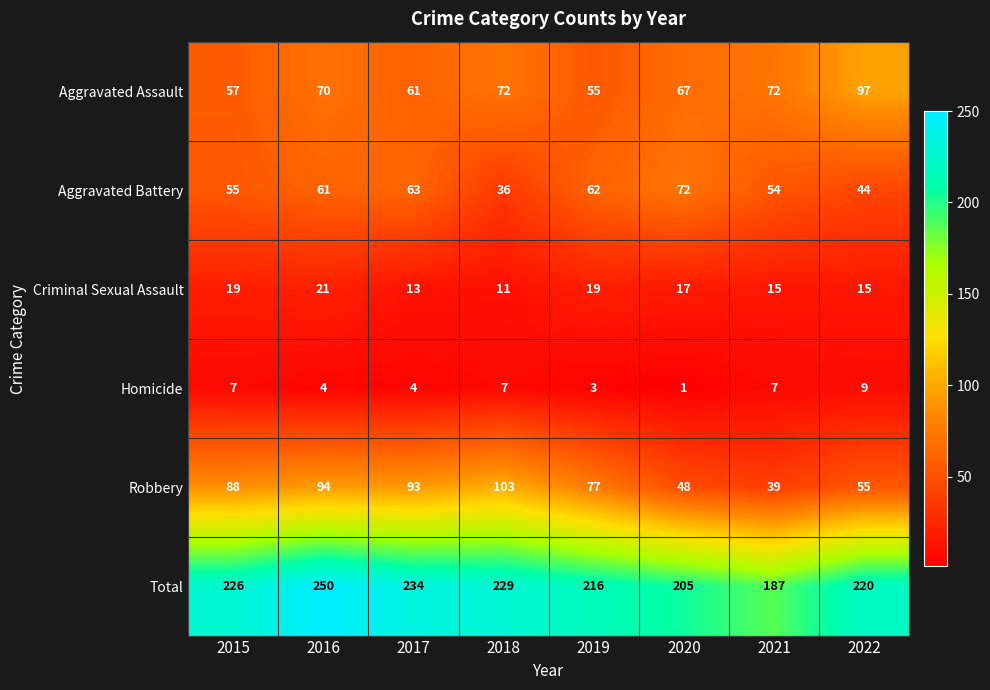

What is the difference between the highest and lowest values at 2022?

211